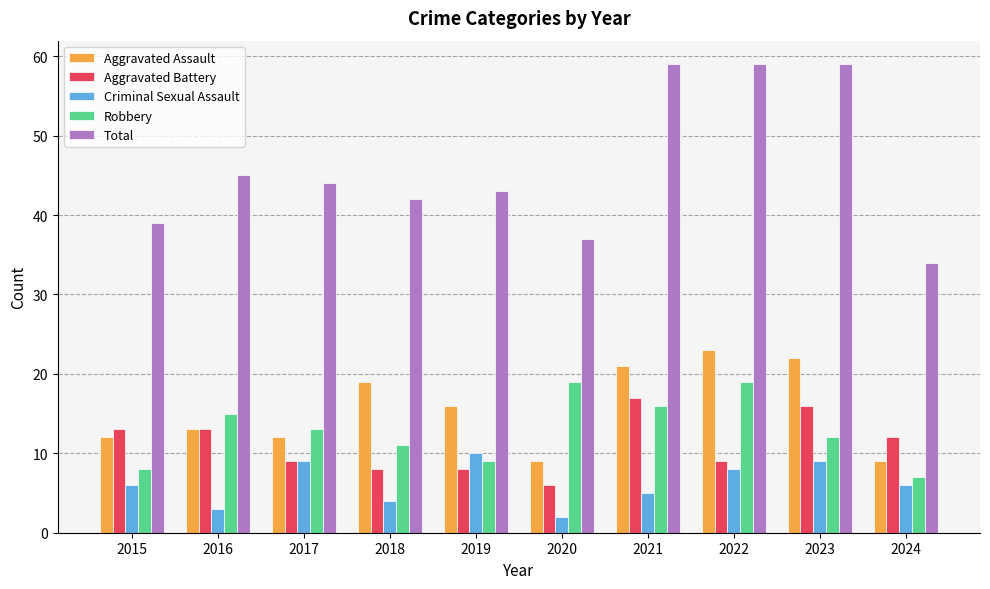

The Robbery series shows 17 at 2017. True or false?

False